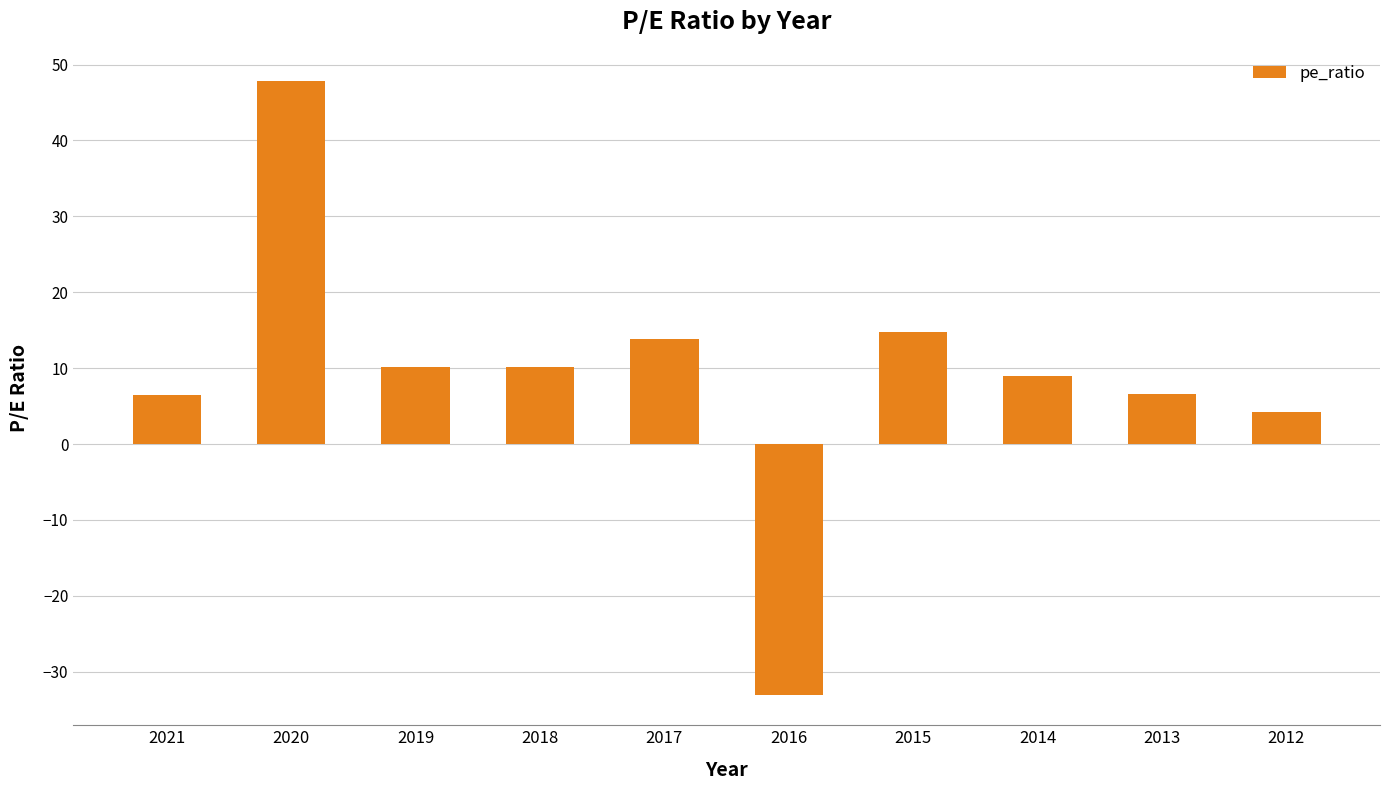

Which category has the lowest value across all series?

2016